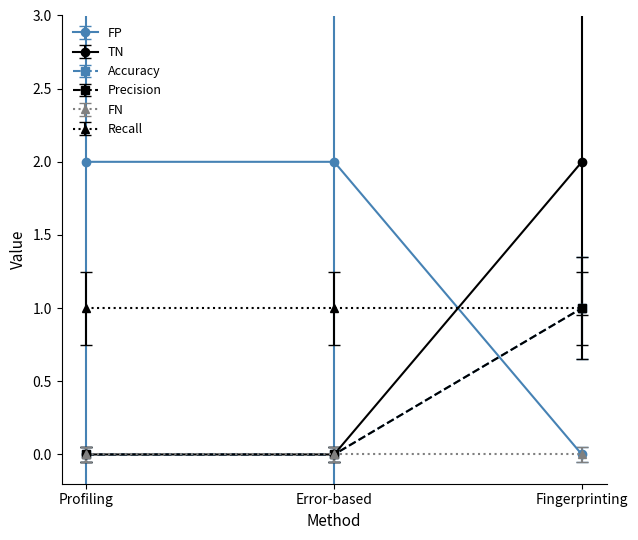

Which series changed the most between Profiling and Fingerprinting?

FP